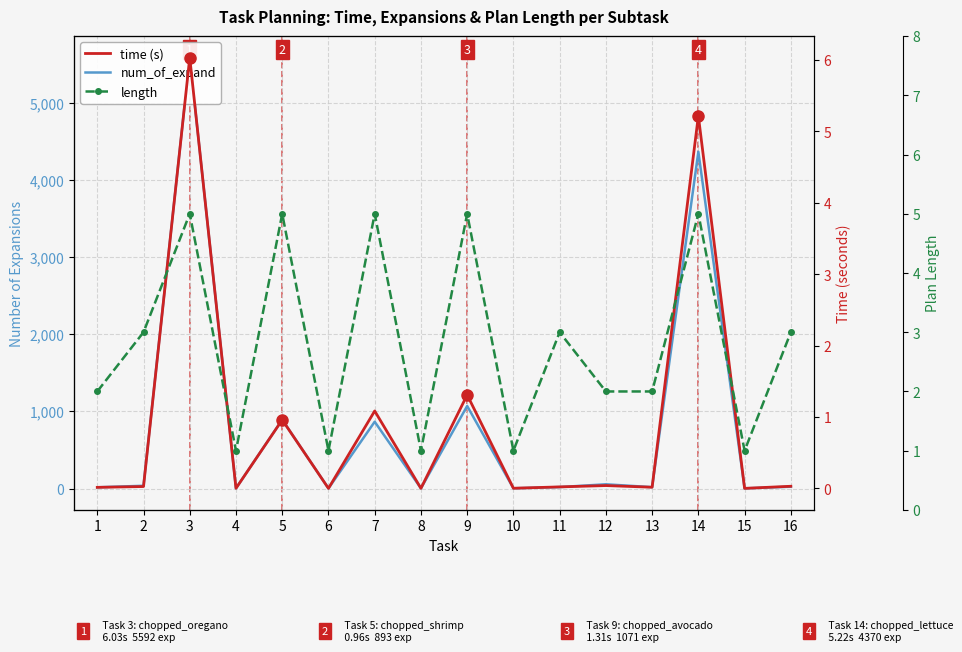

What is the sum of all num_of_expand values?

12974.0